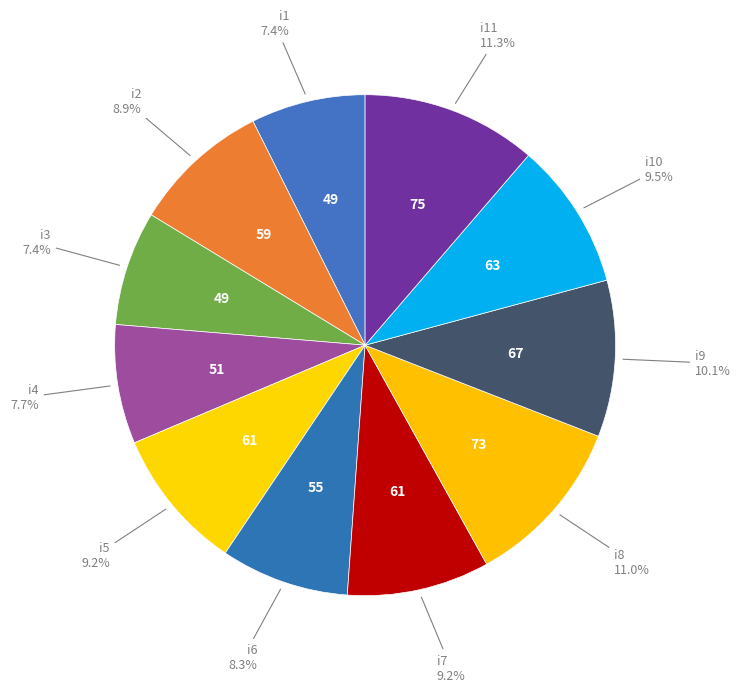

How many segments does this pie chart have?

11